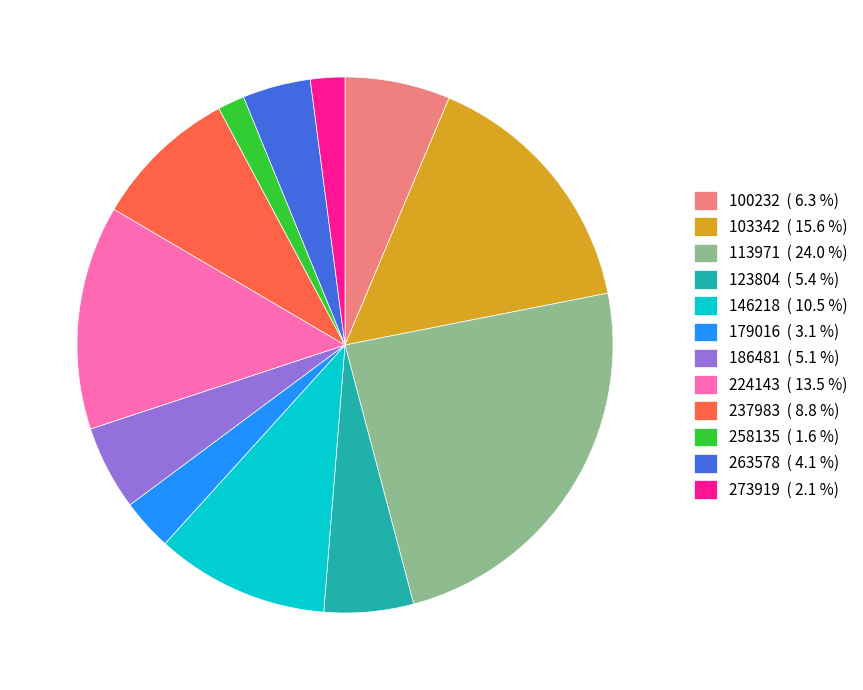

Which slice is the largest?

113971